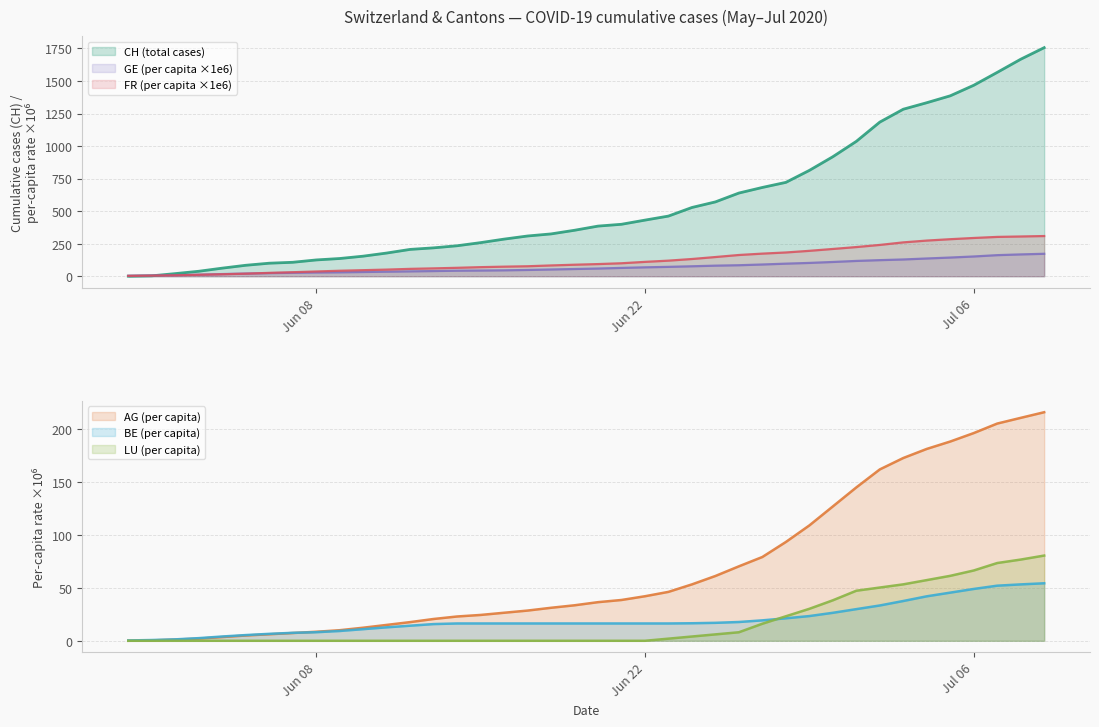

Which series has the widest spread of values?

CH